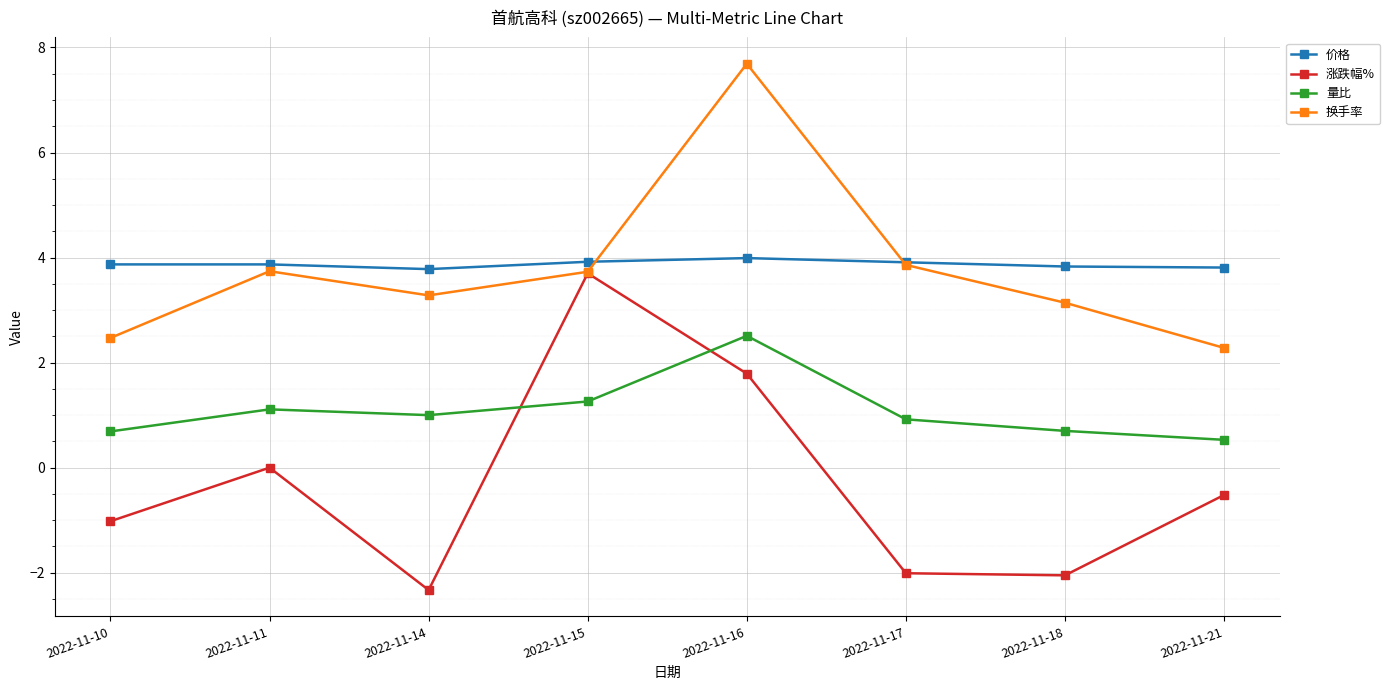

True or false: 换手率 has a value of 2.3 at 2022-11-21.

True